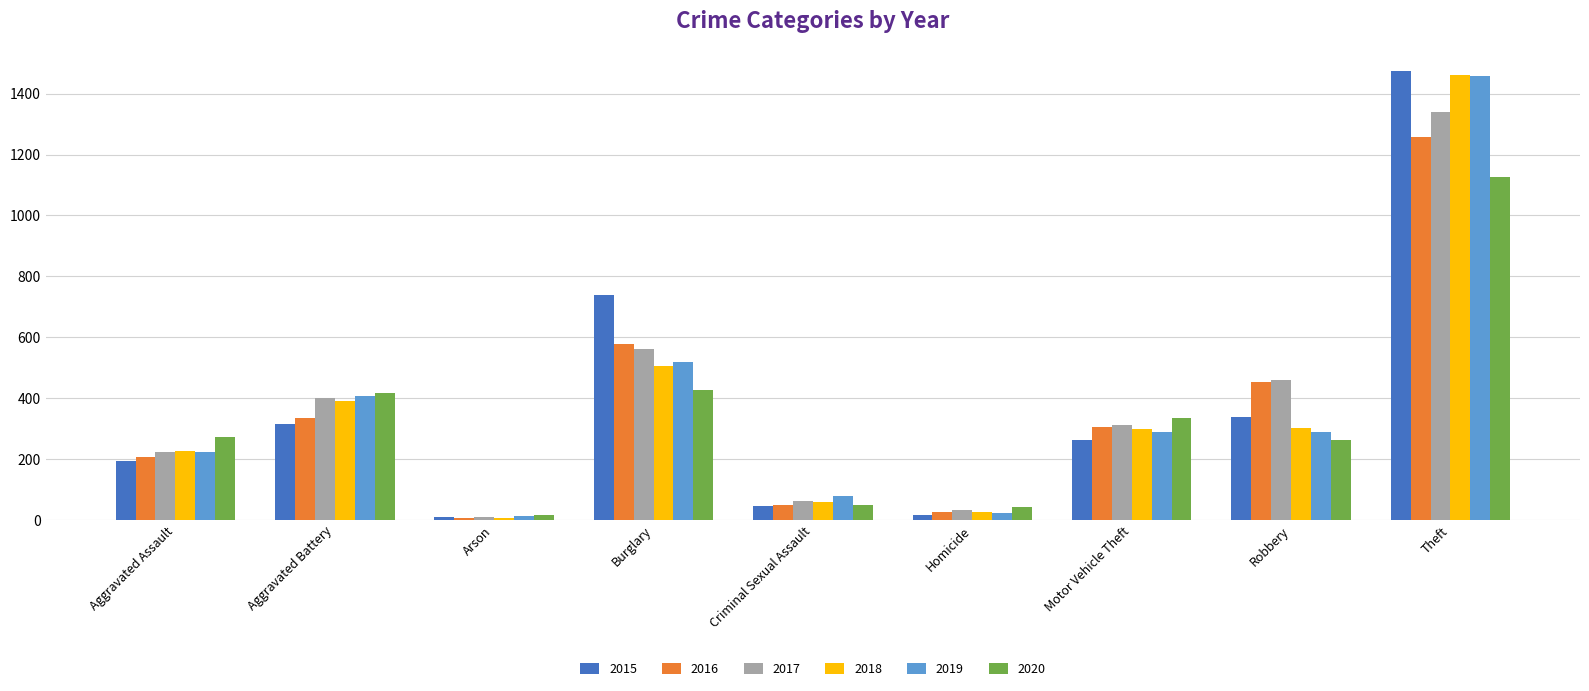

What is the difference between the 2015 values at Criminal Sexual Assault and Burglary?

692